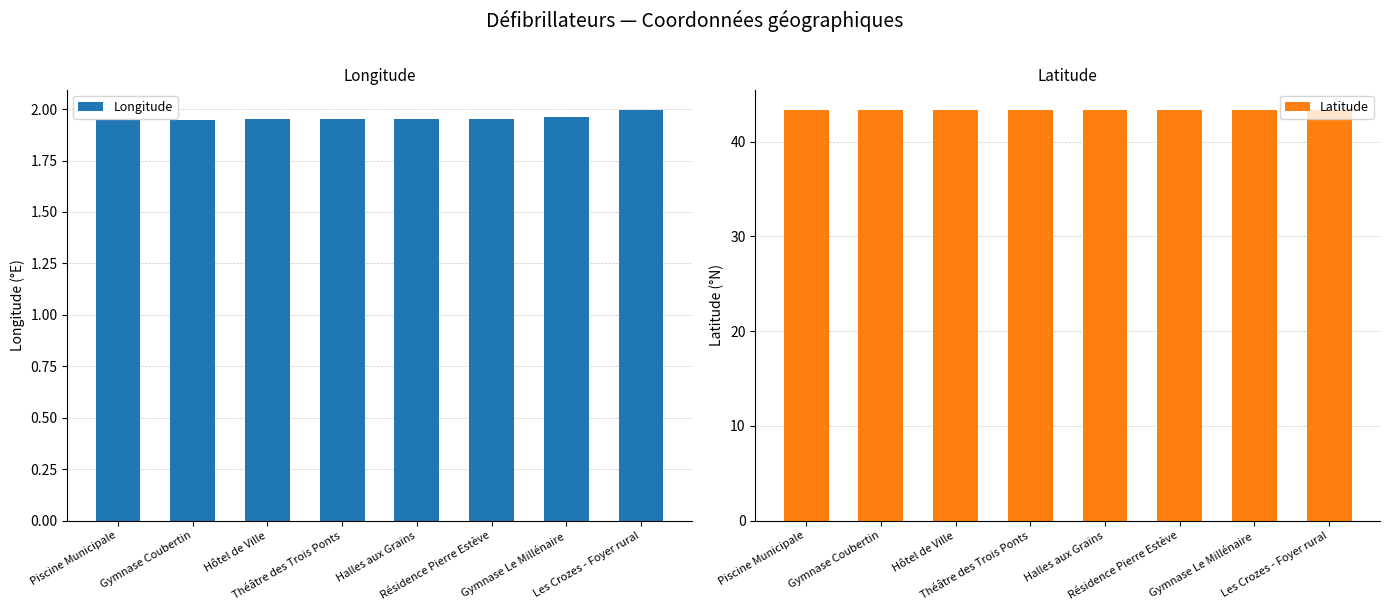

What is the label of the 7th bar from the left?

Gymnase Le Millénaire